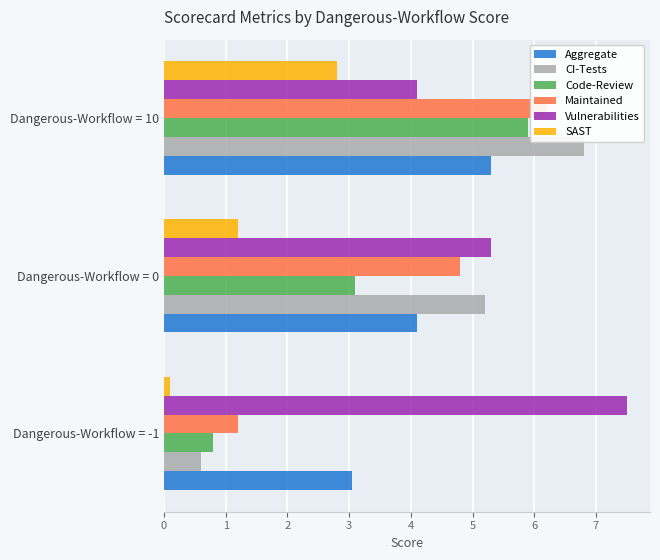

How many bars are there in total?

18